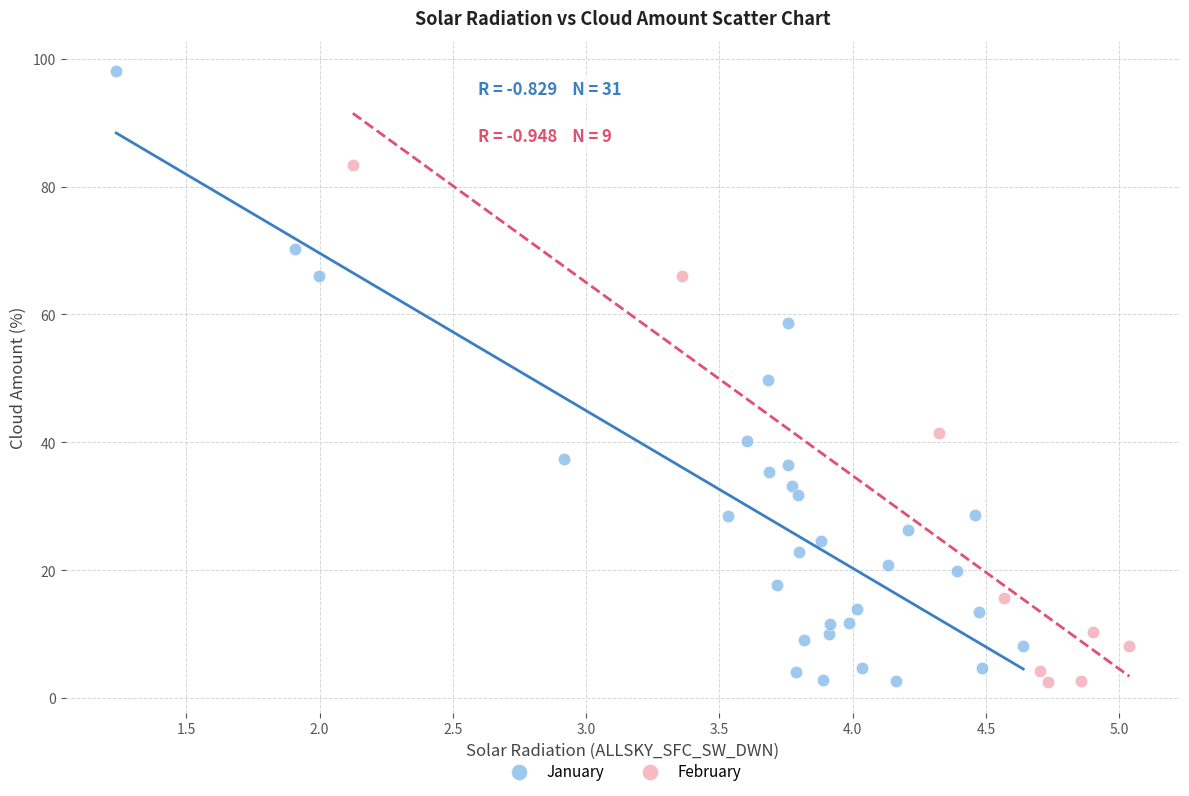

What are all the series names shown in the legend?

January, February